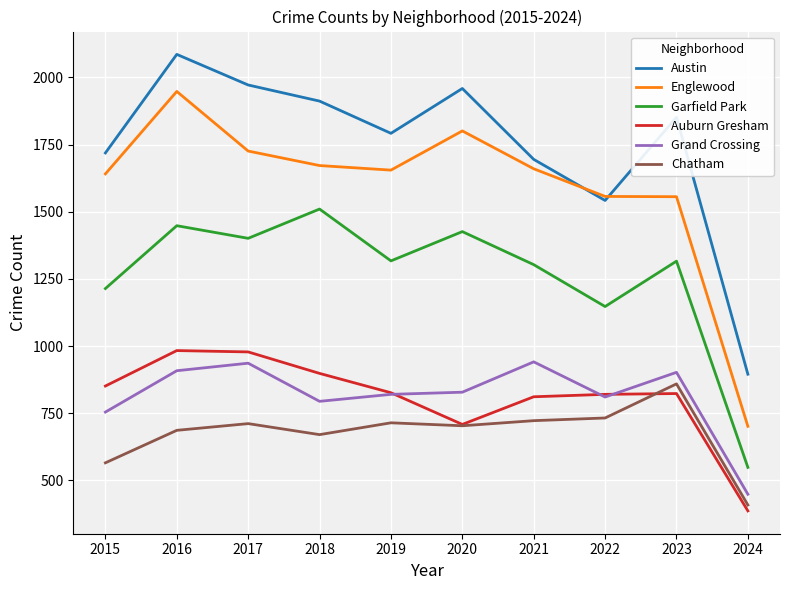

What is the difference between the Garfield Park values at 2019 and 2018?

193